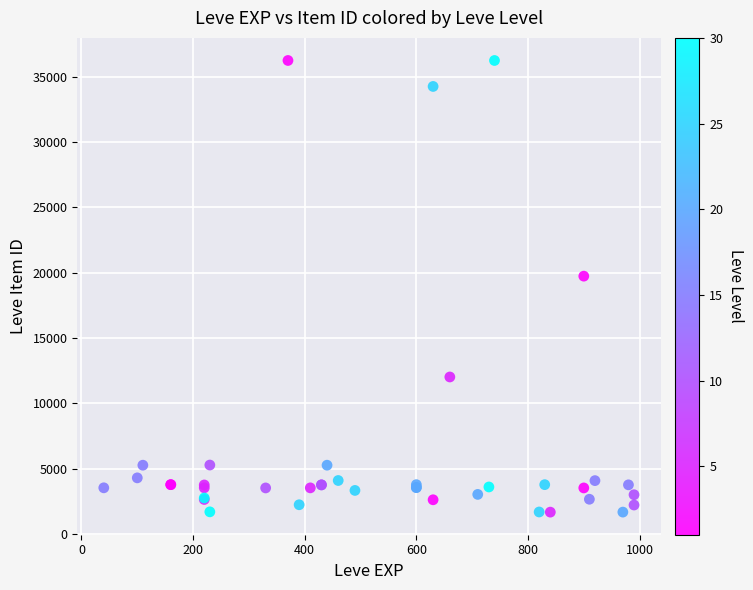

What Y value in the scatter plot is closest to 18967?

19744